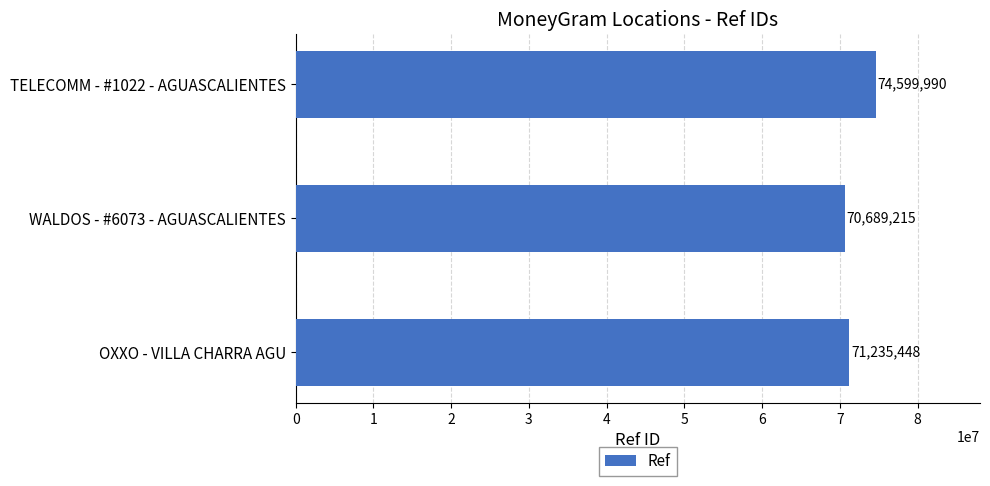

What position from the top is OXXO - VILLA CHARRA AGU?

3